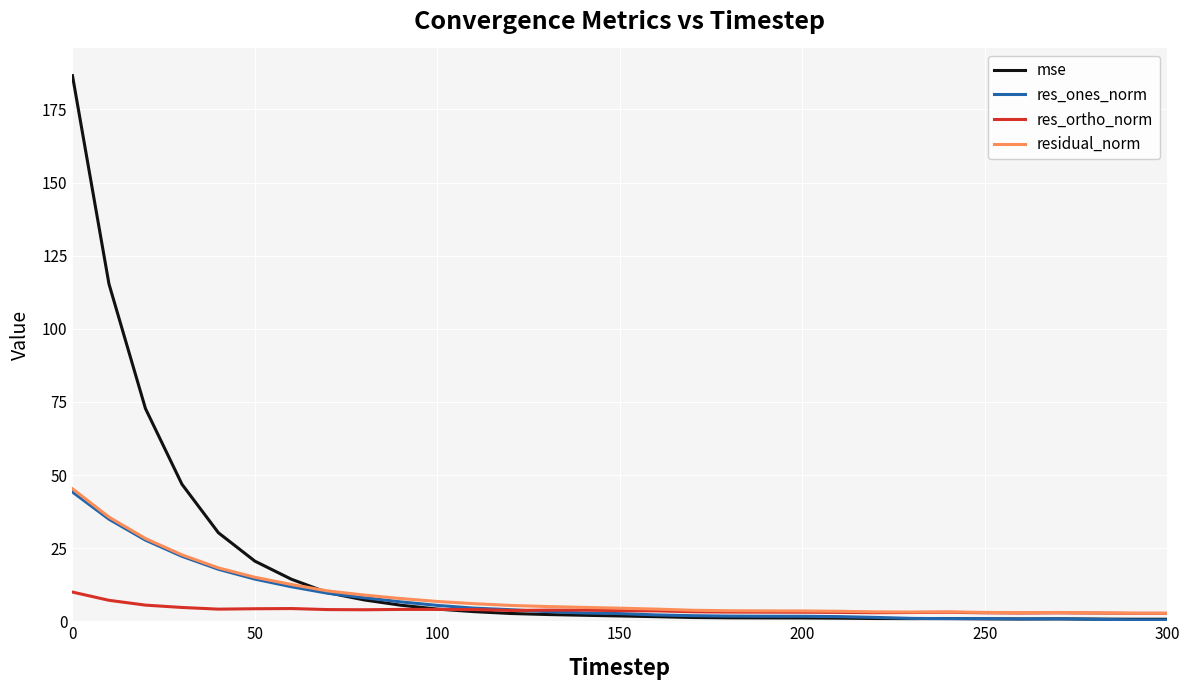

What is the highest value of the residual_norm series?

45.3